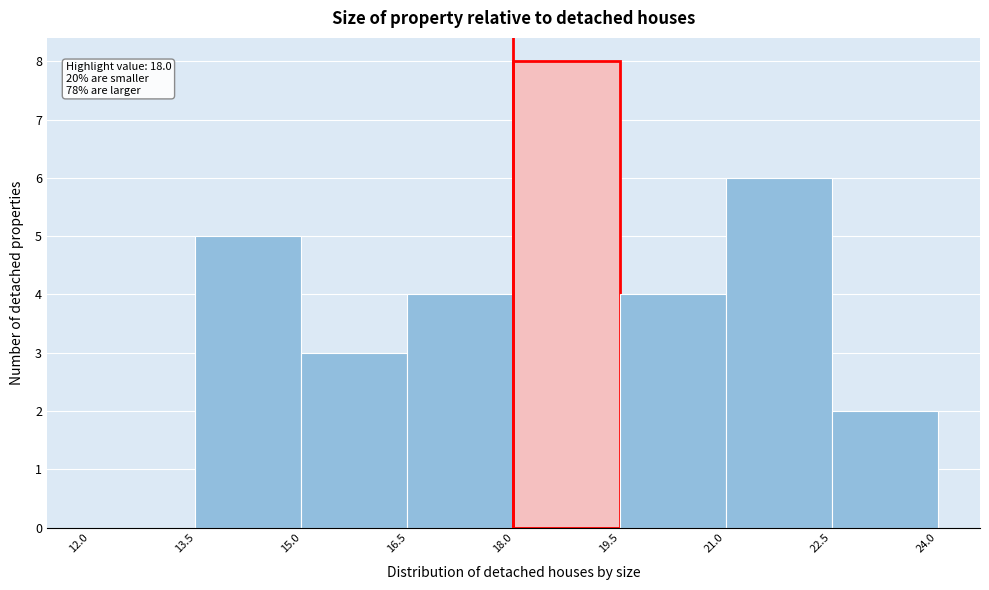

Over which range of the x-axis is the bar tallest?

18.0 to 19.5